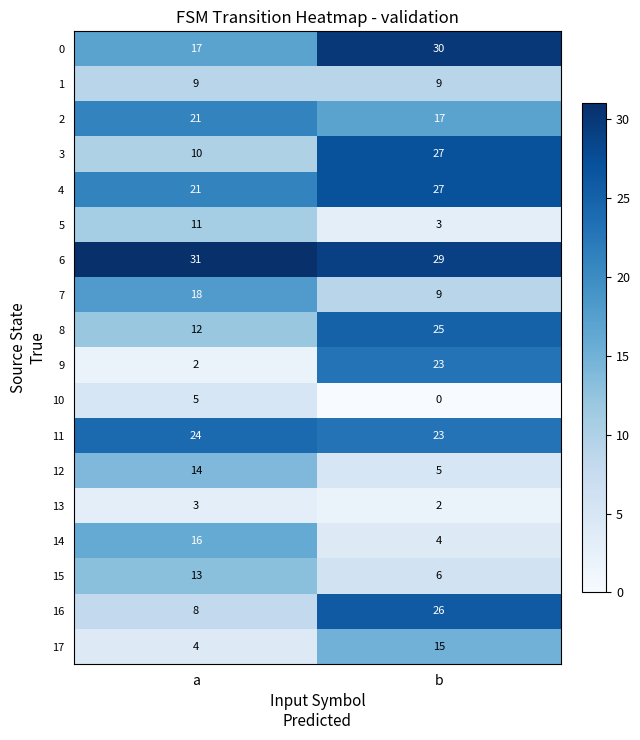

Which series has the largest range (max minus min)?

9